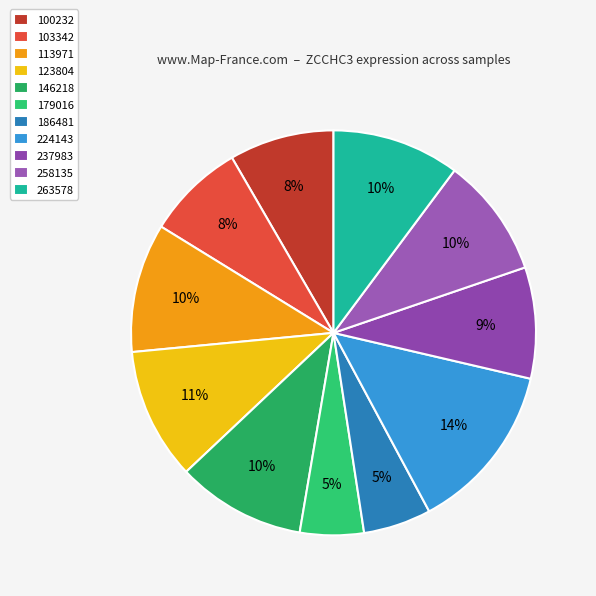

To the nearest percent, what percentage of the pie is 113971?

10%